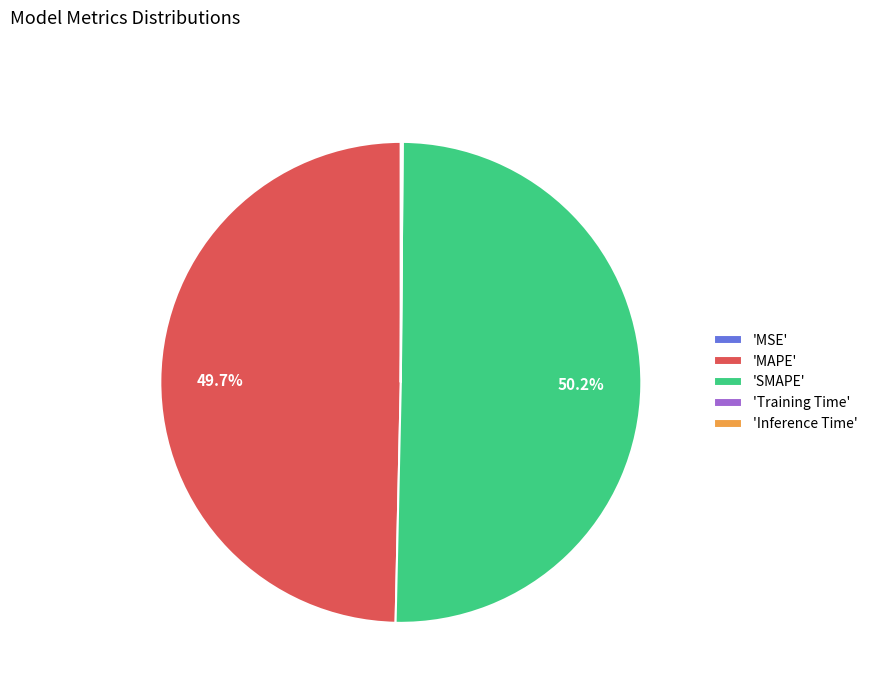

Which slice is the largest?

'SMAPE'